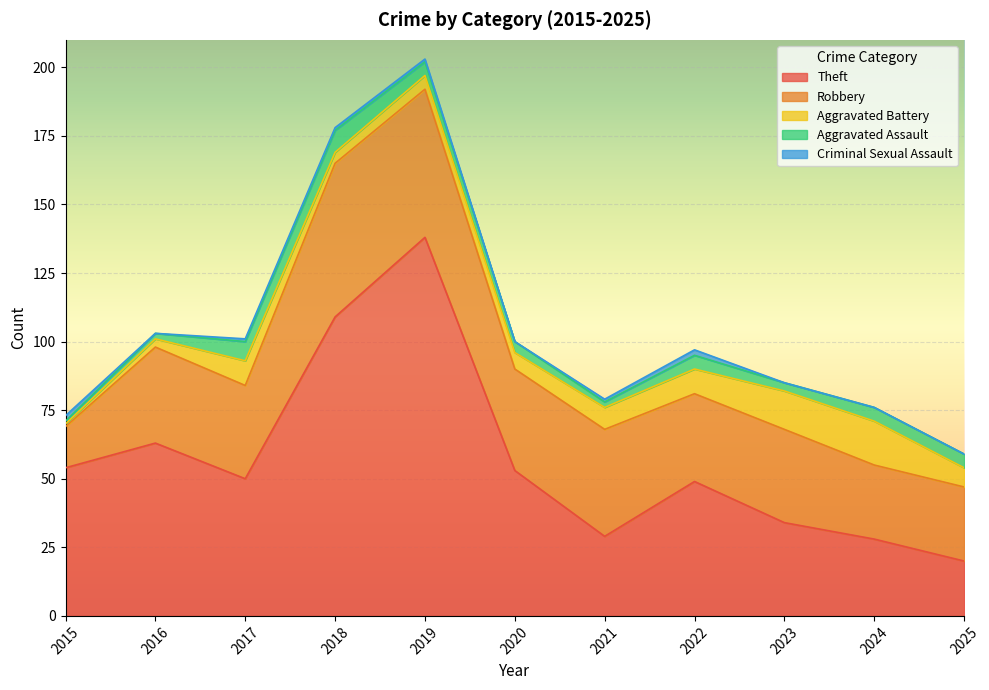

Which series has the largest range (max minus min)?

Theft